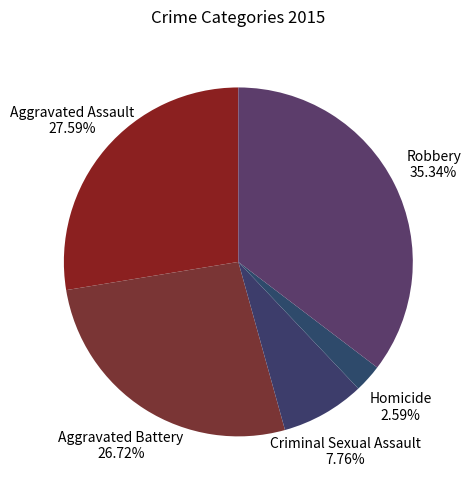

To the nearest percent, what percentage of the pie is Homicide?

3%